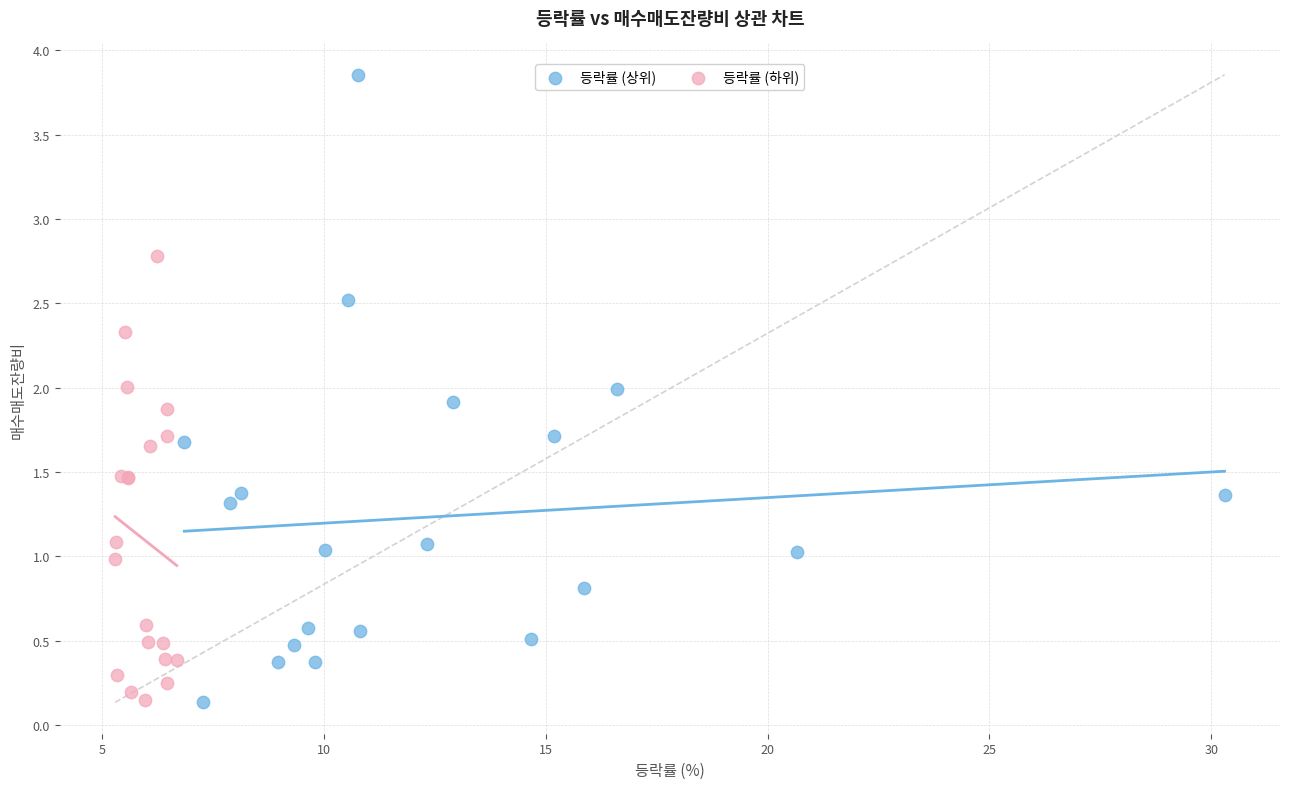

Which series has the largest Y range (max minus min)?

등락률 (상위)